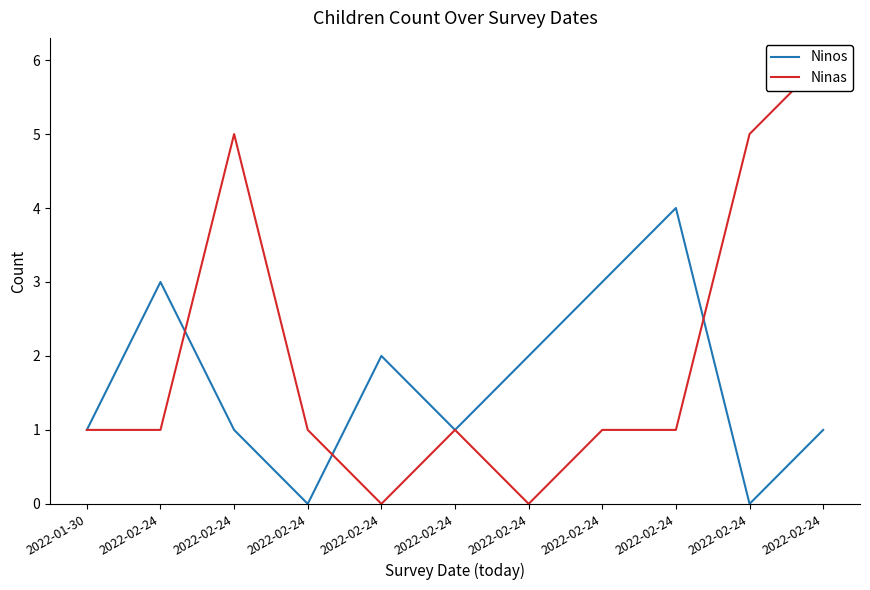

What is the label of the 8th point from the right?

2022-02-24